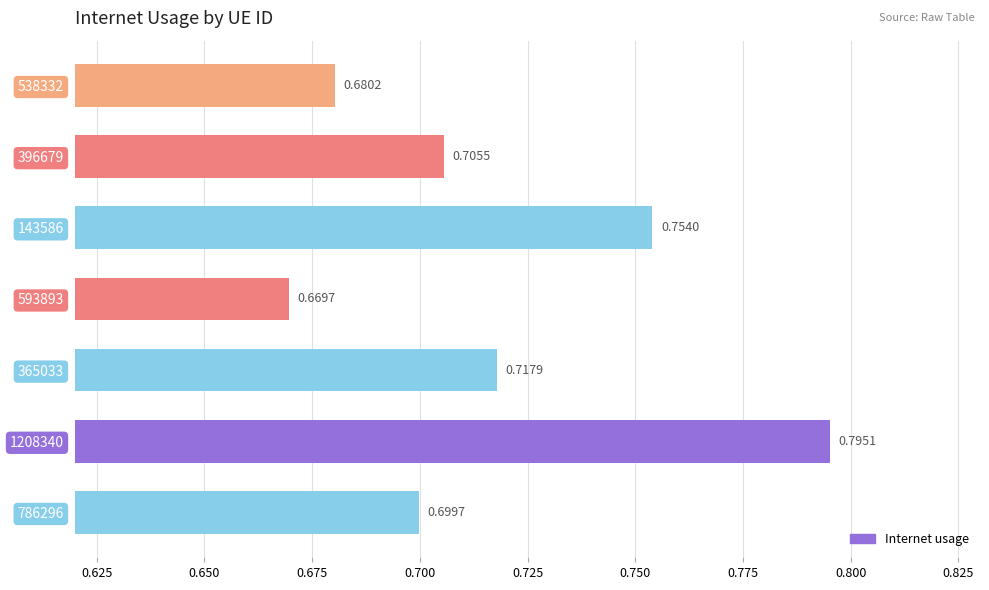

Rank the categories by value from lowest to highest.

593893, 538332, 786296, 396679, 365033, 143586, 1208340